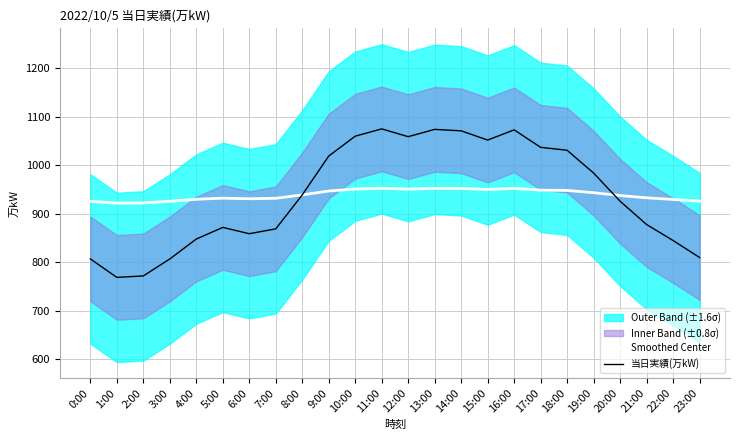

Which series changed the most between 0:00 and 20:00?

当日実績(万kW)